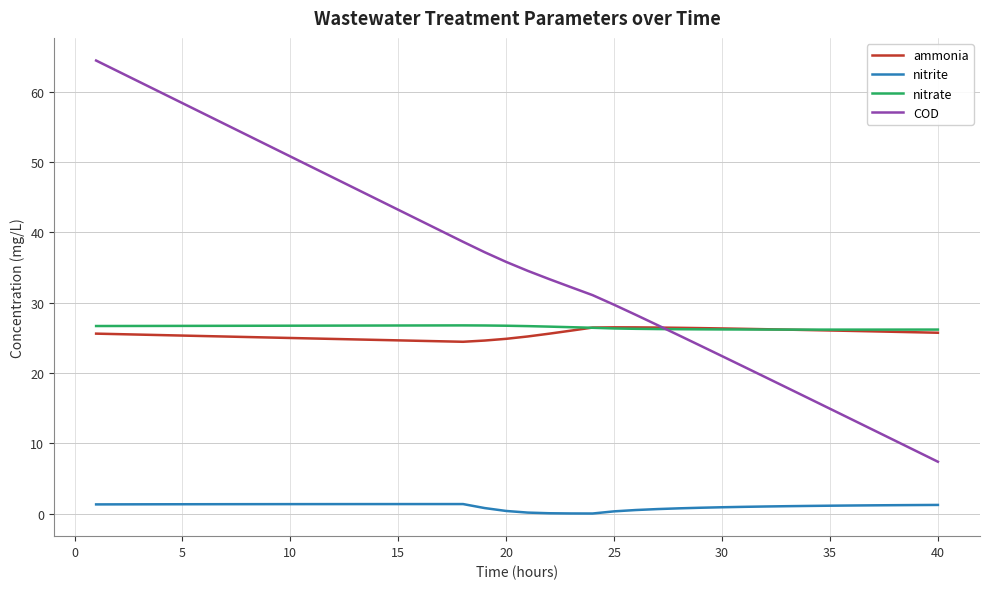

How many lines are shown in the chart?

4